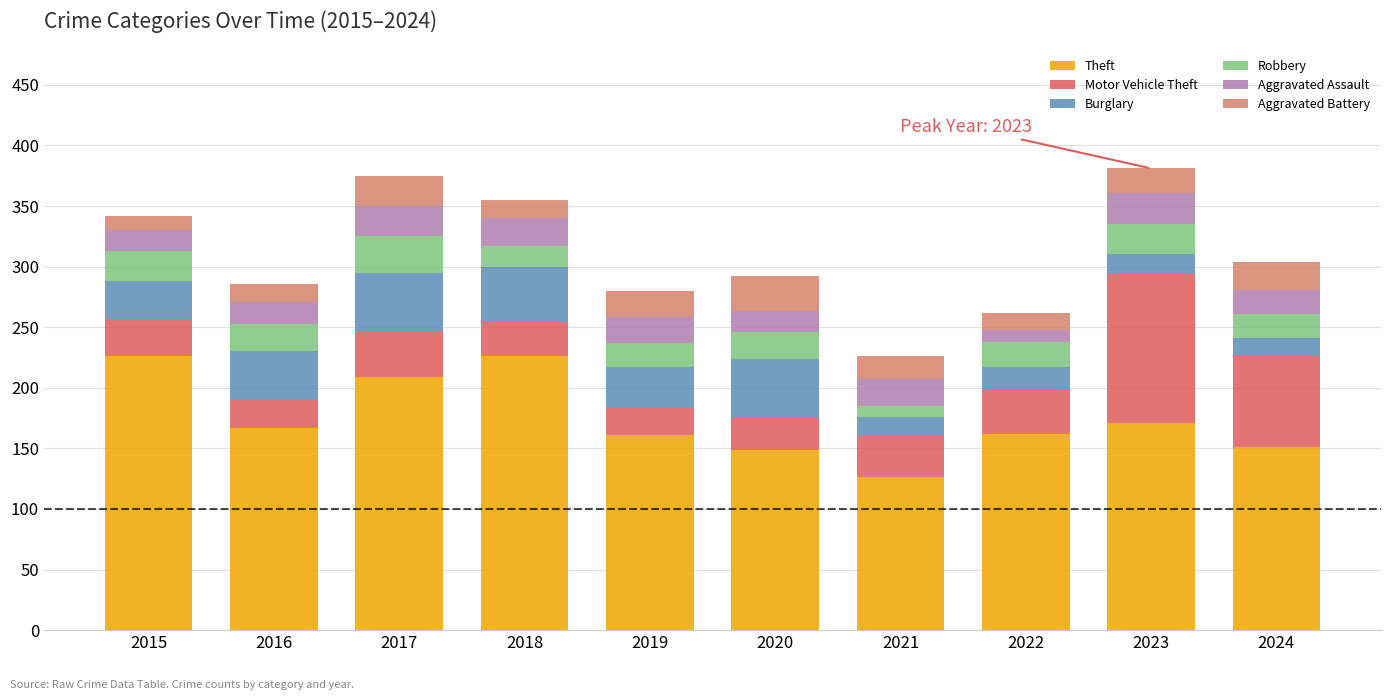

What is the maximum value for Theft?

226